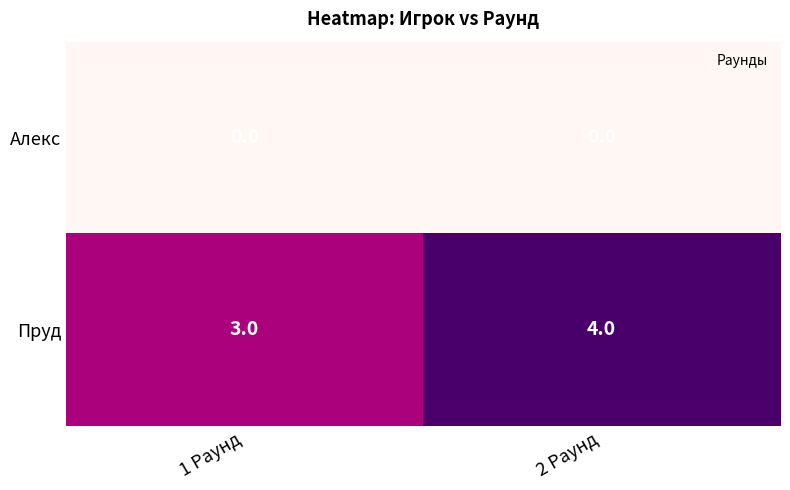

What is the sum of the Пруд values at 2 Раунд and 1 Раунд?

7